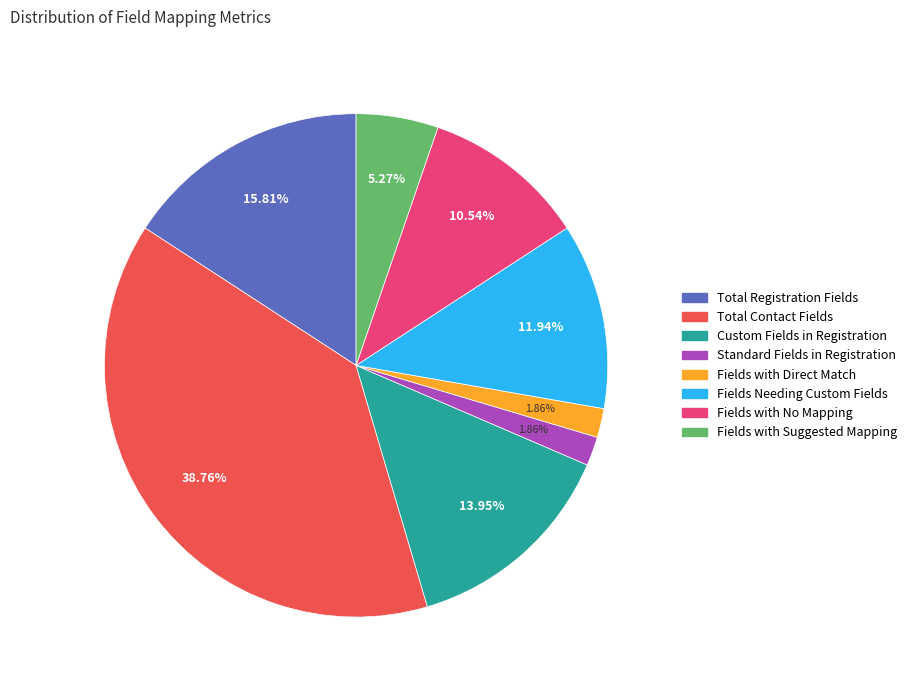

Between Total Registration Fields and Fields Needing Custom Fields, which is larger?

Total Registration Fields